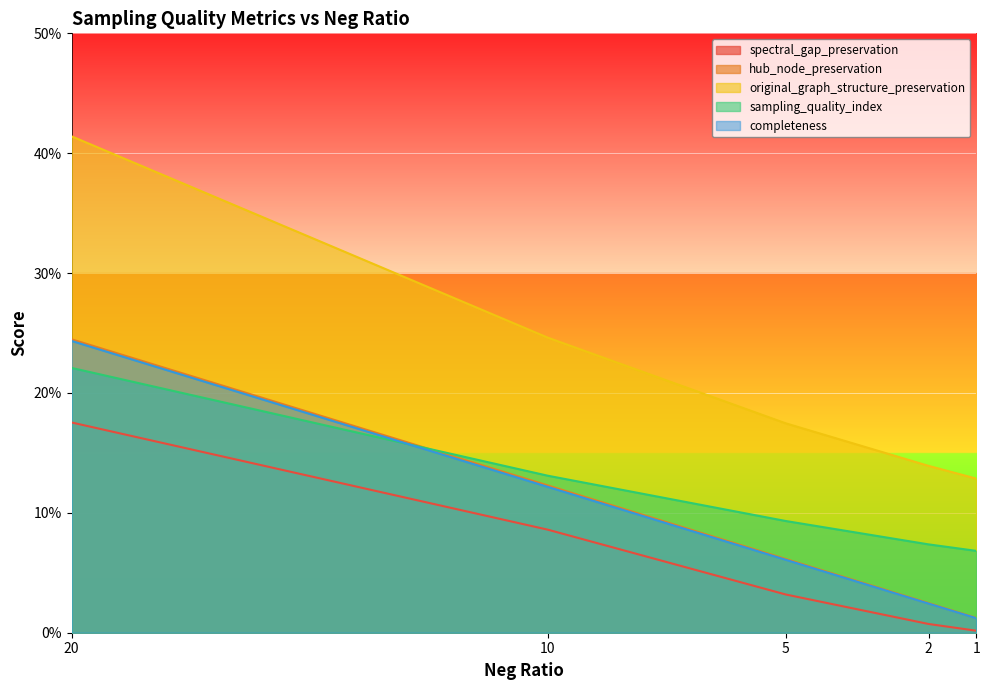

Which series changed the most between 20 and 10?

original_graph_structure_preservation